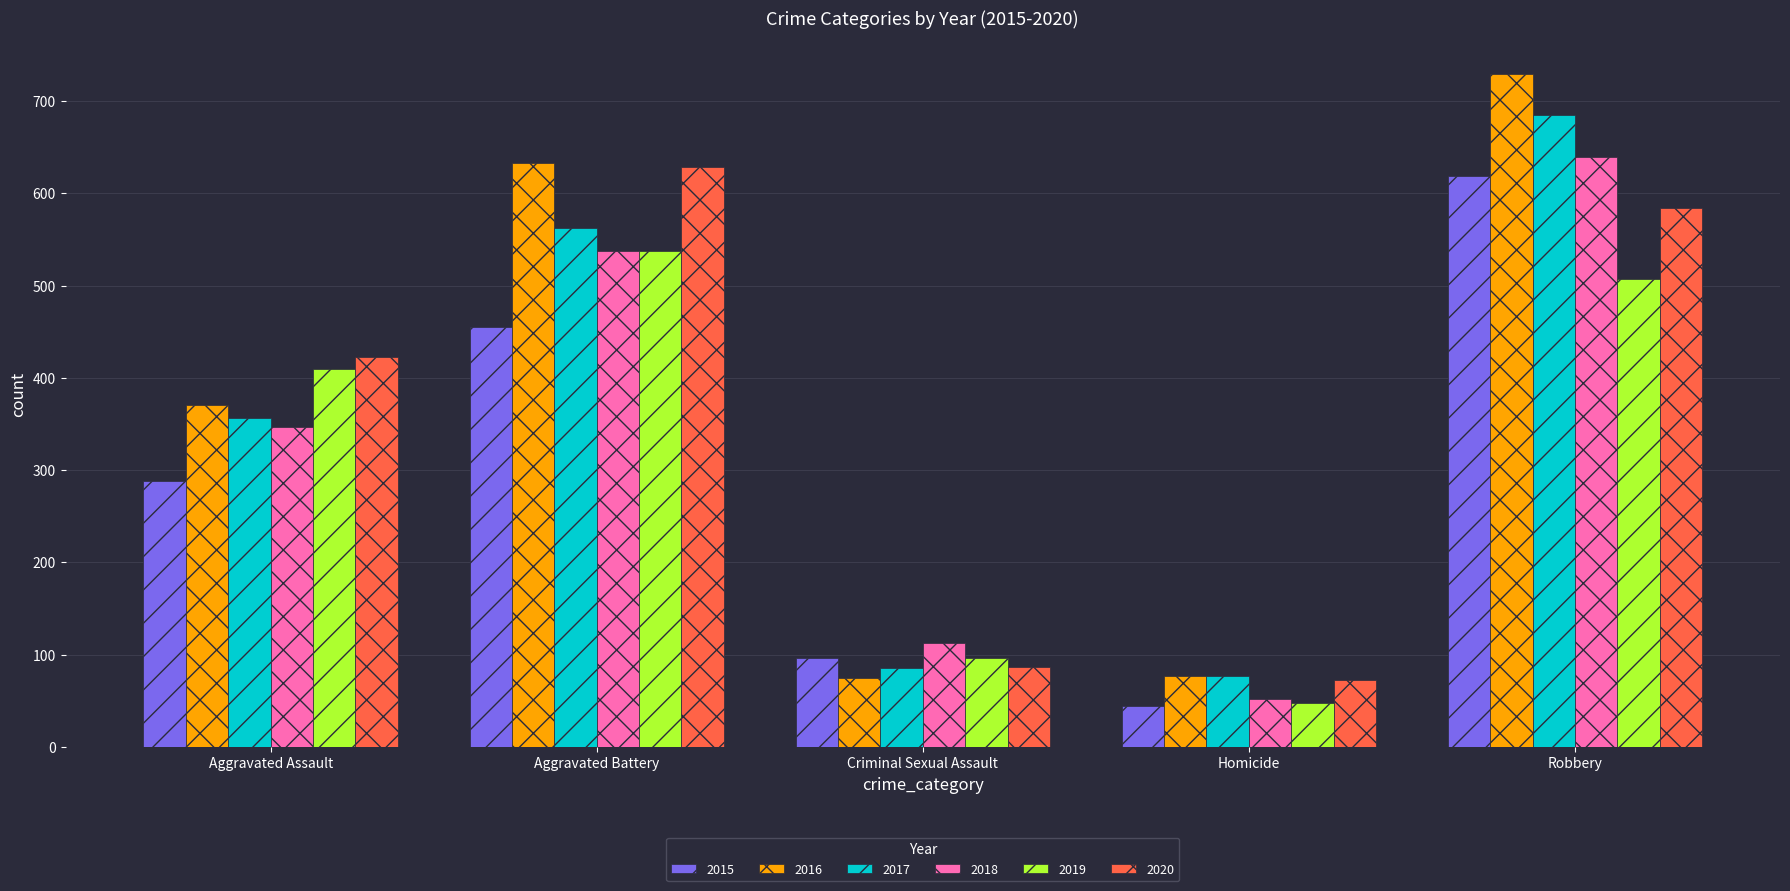

What is the sum of the 2020 values at Homicide and Aggravated Assault?

495